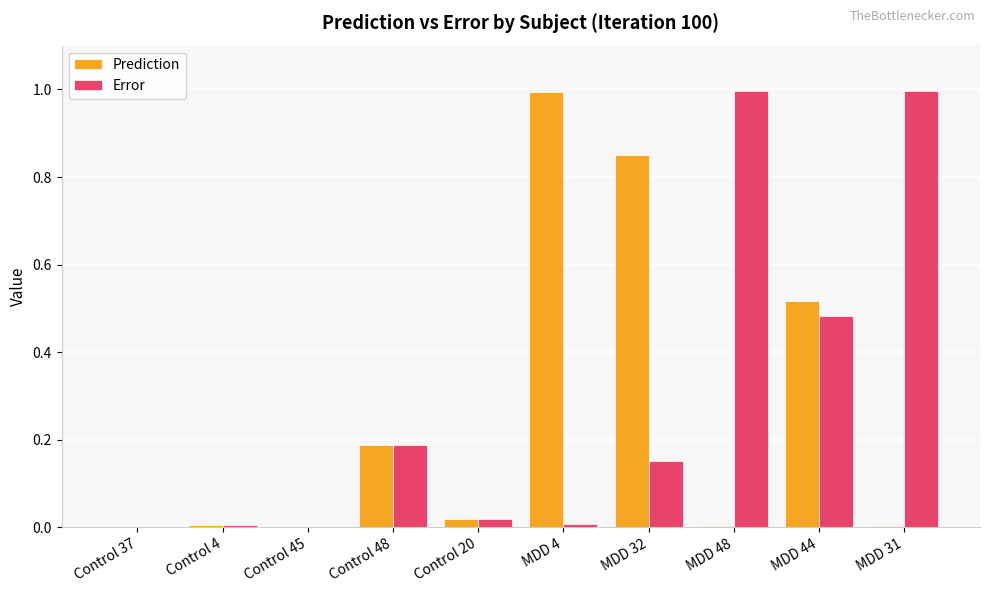

What is the maximum value for Prediction?

1.0